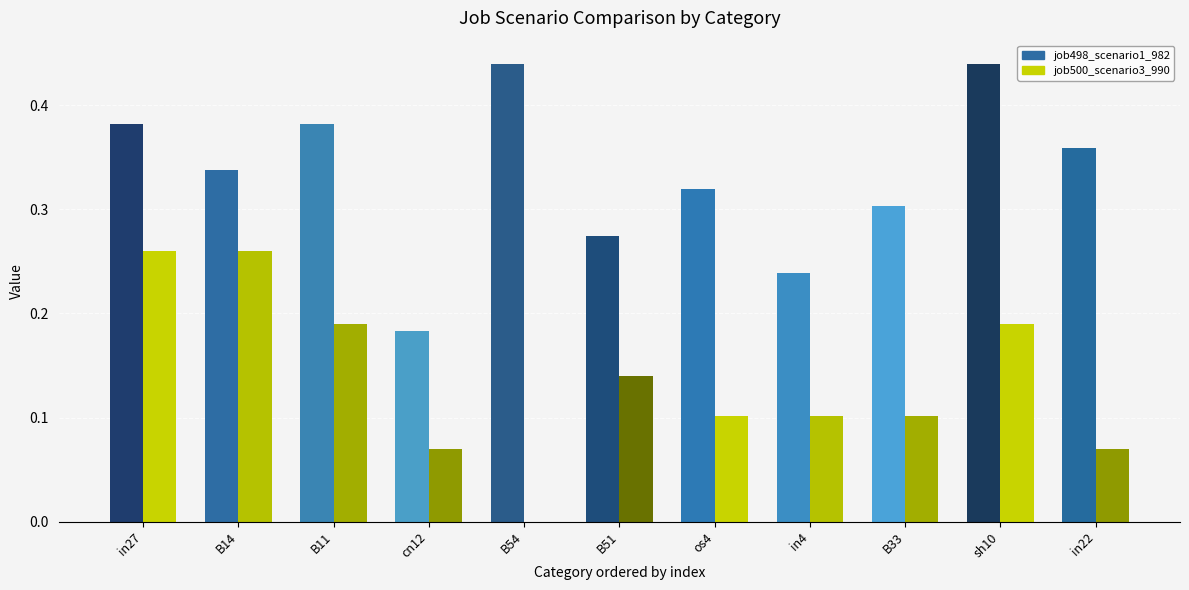

True or false: job498_scenario1_982 has a value of 0.3 at B14.

True